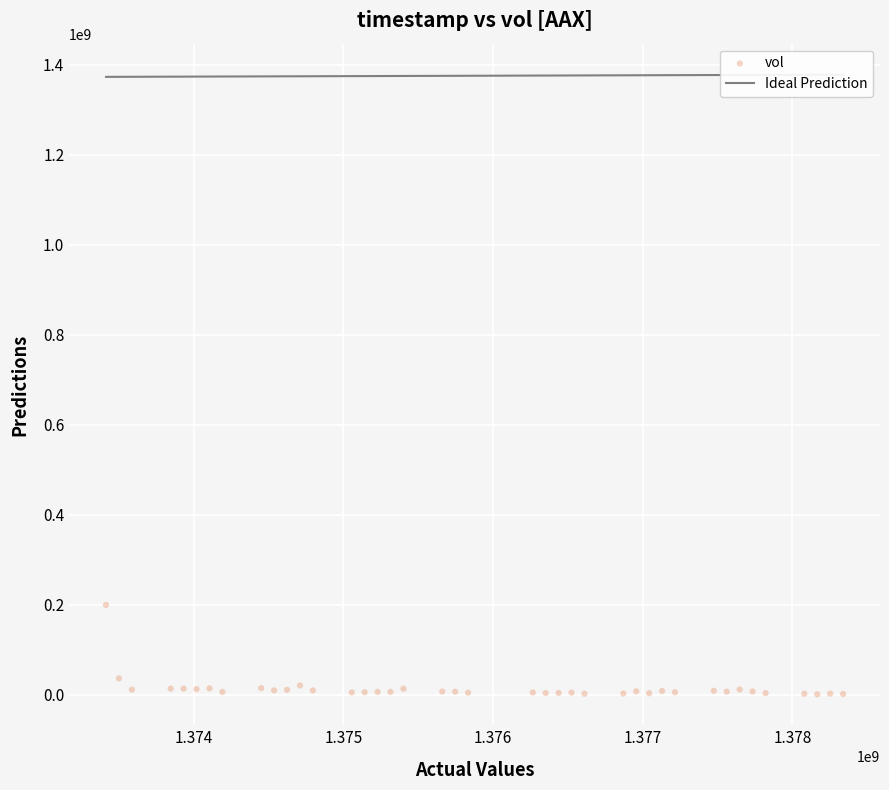

What Y value in the scatter plot is closest to 100182285?

36178446